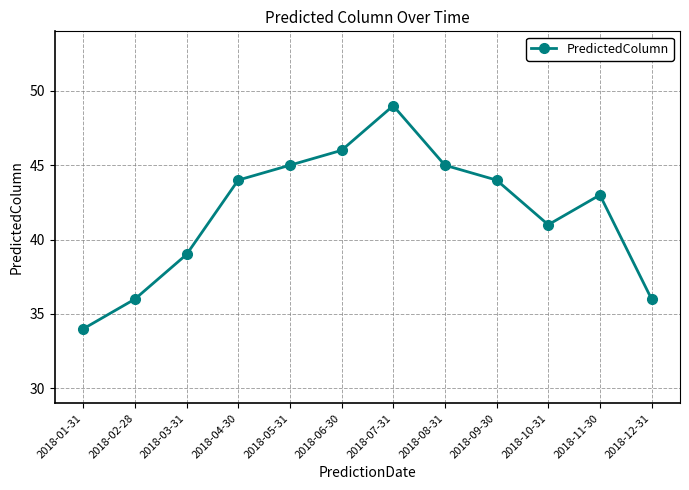

Between 2018-06-30 and 2018-10-31, which is larger?

2018-06-30